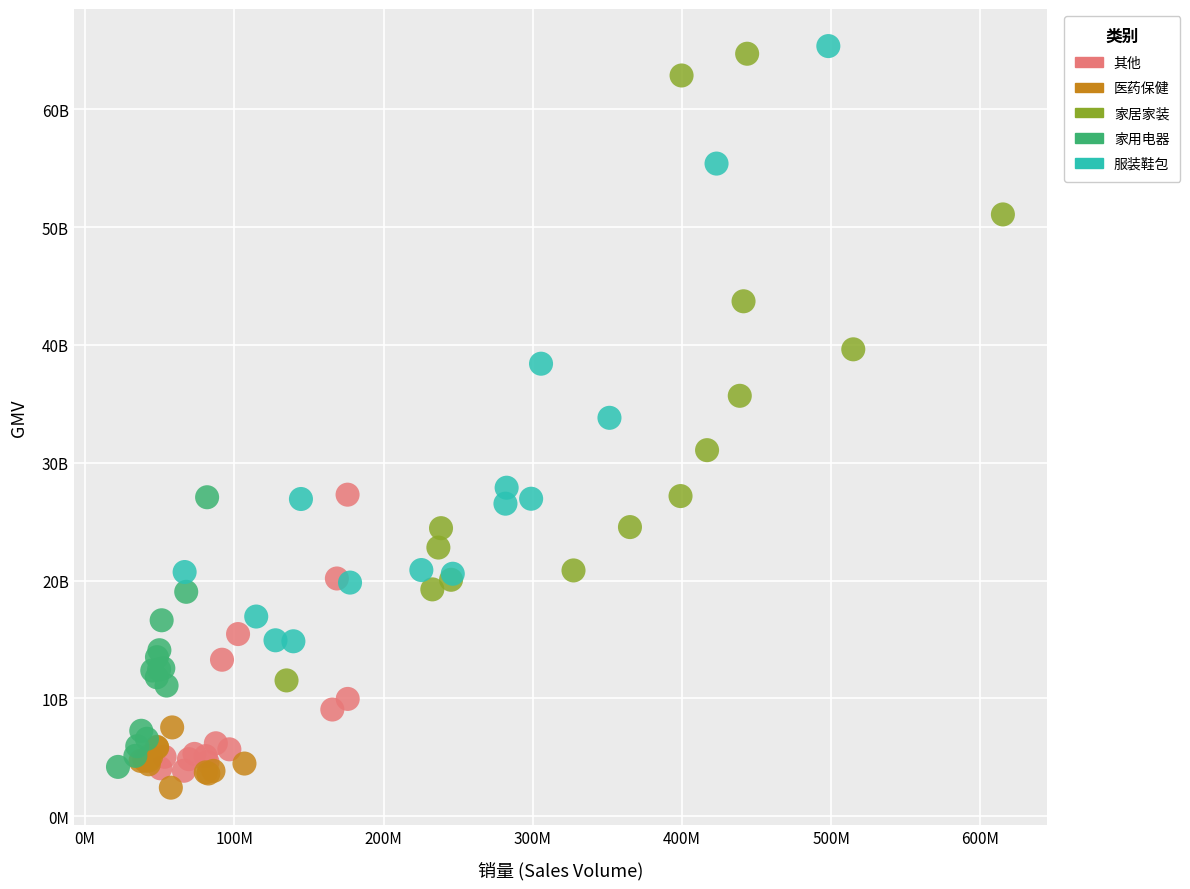

Which series has the largest Y range (max minus min)?

家居家装